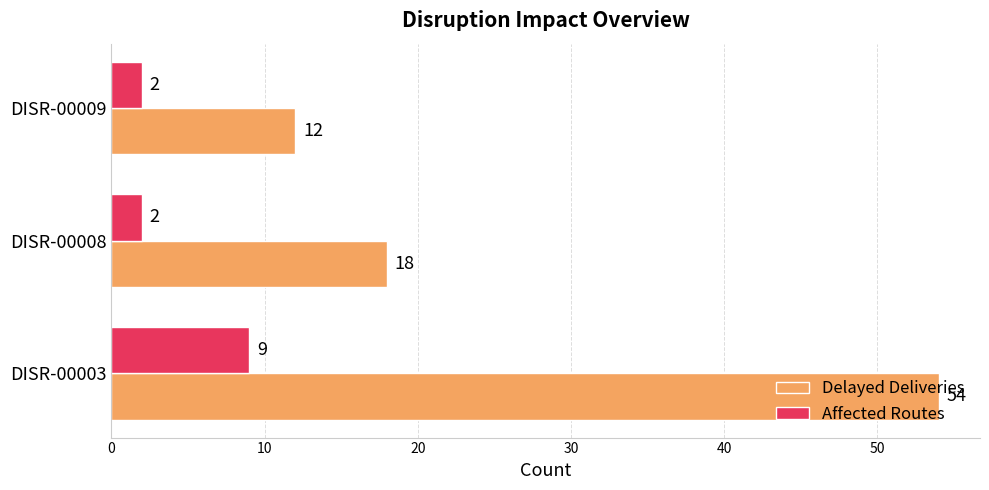

Which series has the largest total across all categories?

Delayed Deliveries